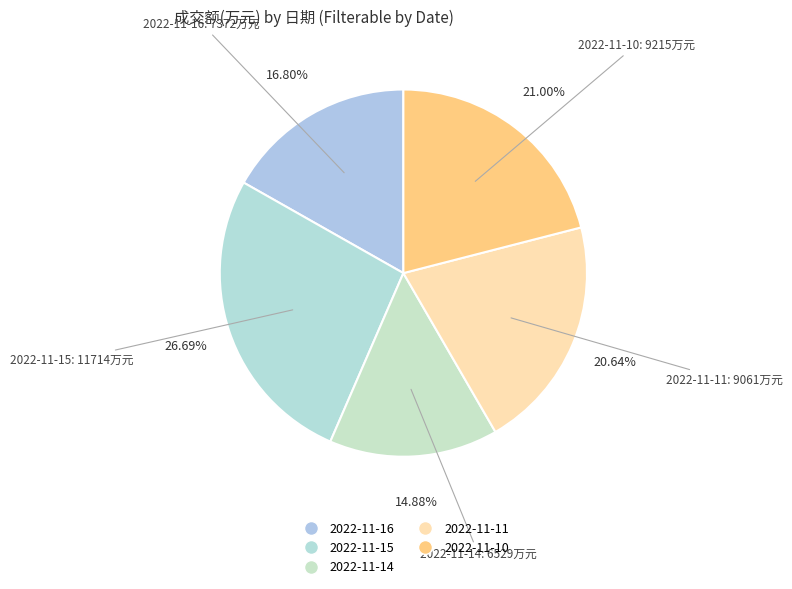

The 2022-11-10 slice represents 14% of the pie. True or false?

False